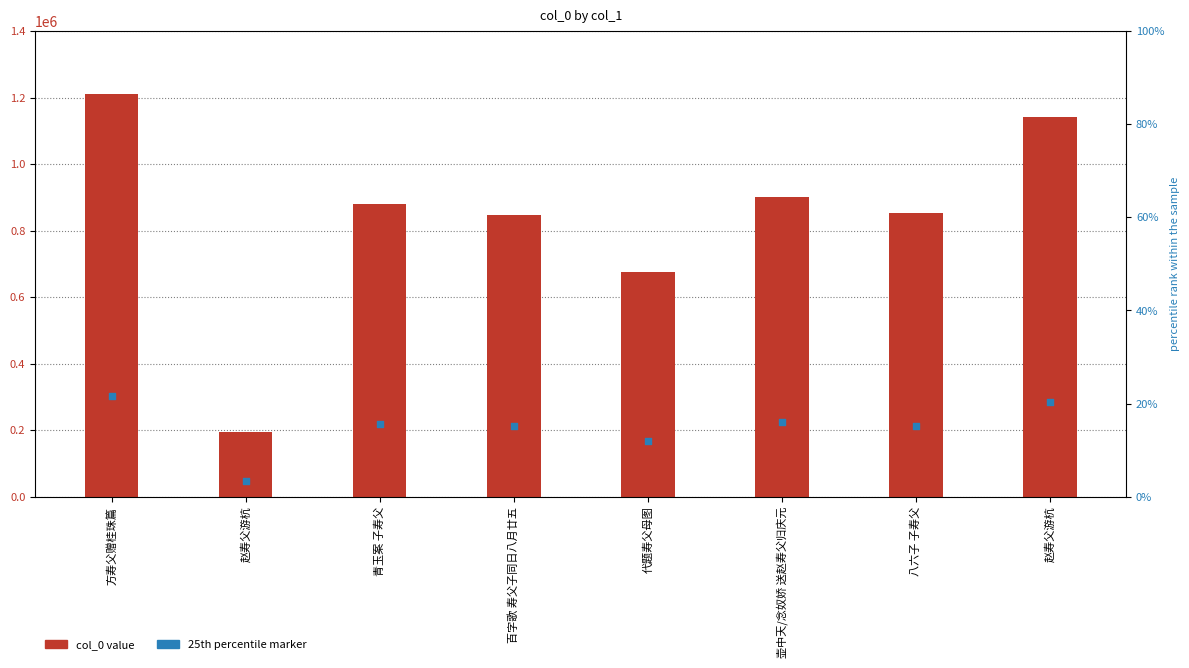

What are all the series names shown in the legend?

col_0 value, 25th percentile marker